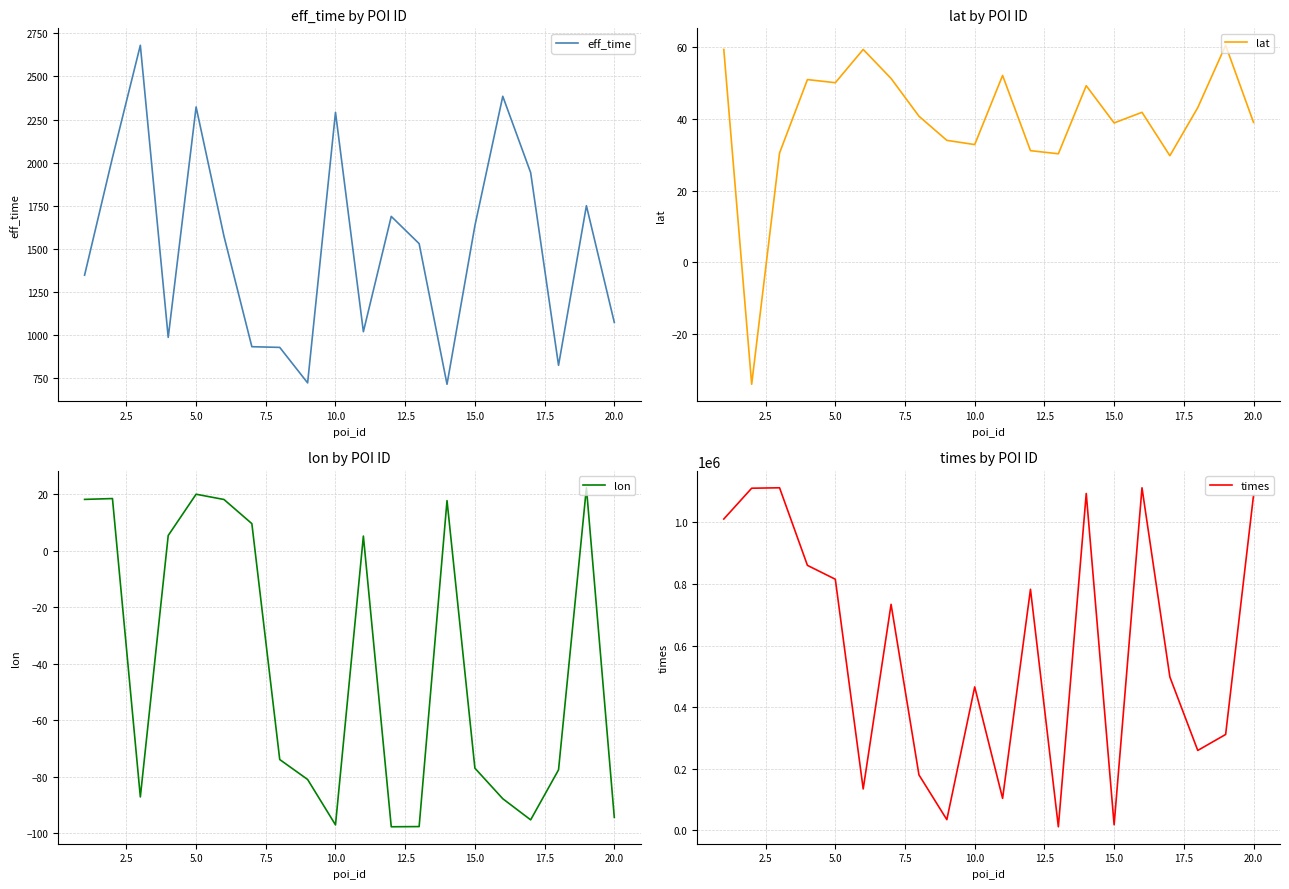

Is it true that lon equals -52.8 at 12?

False